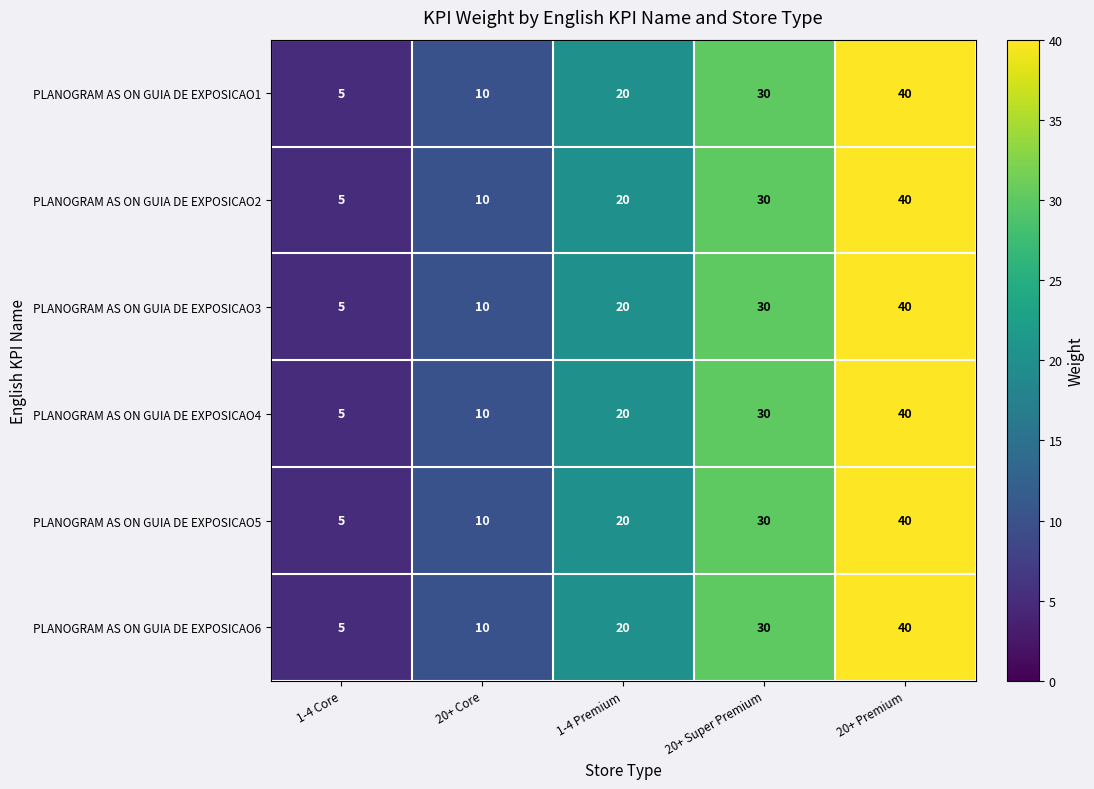

Reading left to right, extract all data points from this chart.

PLANOGRAM AS ON GUIA DE EXPOSICAO1: 5	10	20	30	40
PLANOGRAM AS ON GUIA DE EXPOSICAO2: 5	10	20	30	40
PLANOGRAM AS ON GUIA DE EXPOSICAO3: 5	10	20	30	40
PLANOGRAM AS ON GUIA DE EXPOSICAO4: 5	10	20	30	40
PLANOGRAM AS ON GUIA DE EXPOSICAO5: 5	10	20	30	40
PLANOGRAM AS ON GUIA DE EXPOSICAO6: 5	10	20	30	40